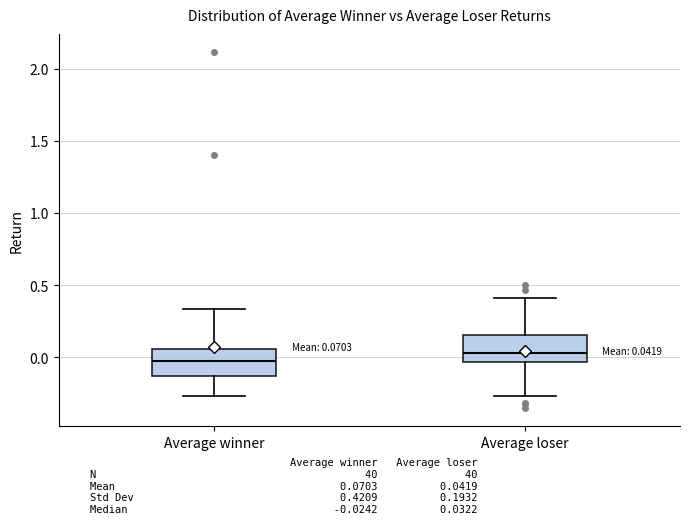

Which box has the lowest median line?

Average winner